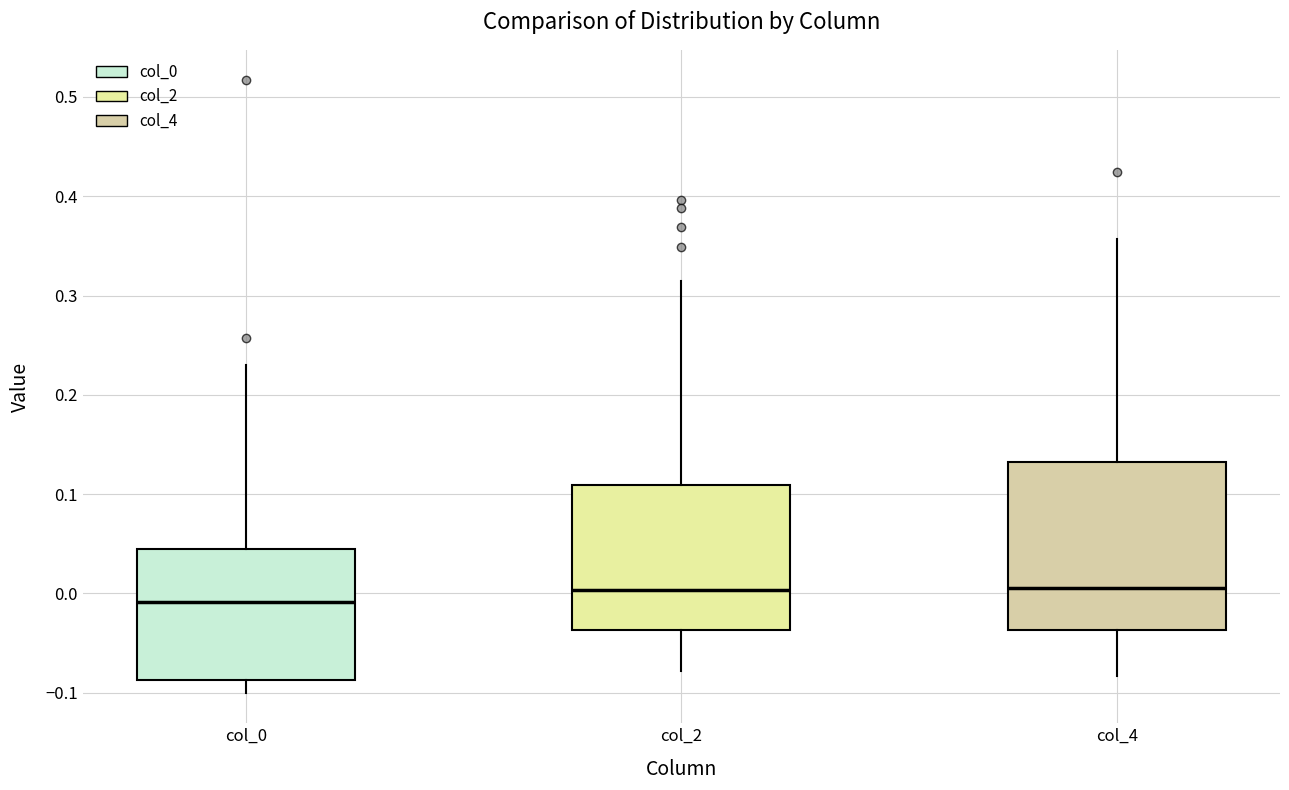

Reading left to right, transcribe this box plot: for each box, give where its median line is, the range the box spans, and where its two whiskers end, as read against the y-axis. The values are not printed on the chart, so give them approximately, as read against the axis.

col_0: median -0.01, box -0.09 to 0.04, whiskers -0.10 to 0.23
col_2: median 0.00, box -0.04 to 0.11, whiskers -0.08 to 0.31
col_4: median 0.00, box -0.04 to 0.13, whiskers -0.08 to 0.36